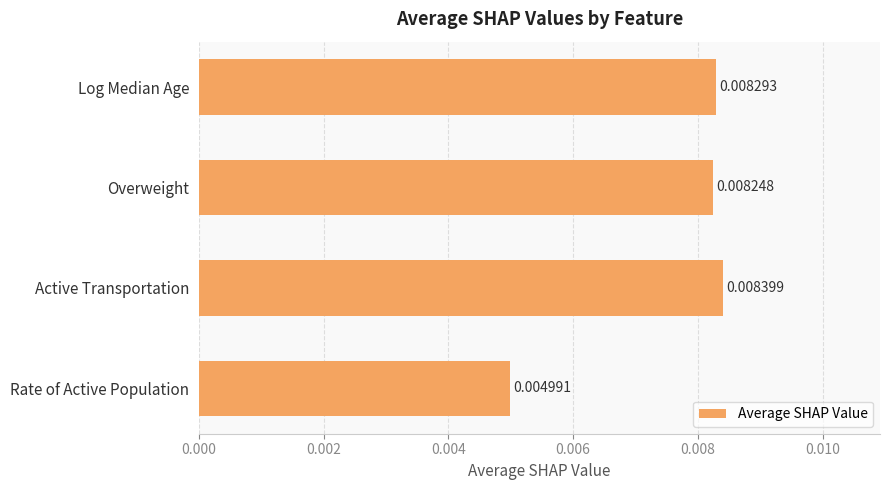

Where is the data nearest to the value 0?

Rate of Active Population